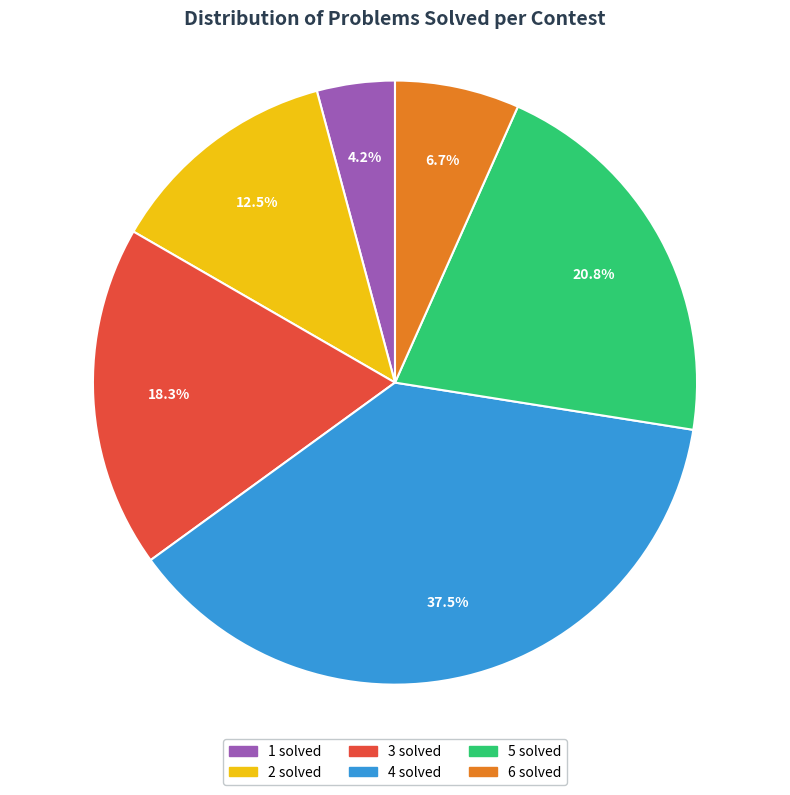

Does any single category account for the majority?

No